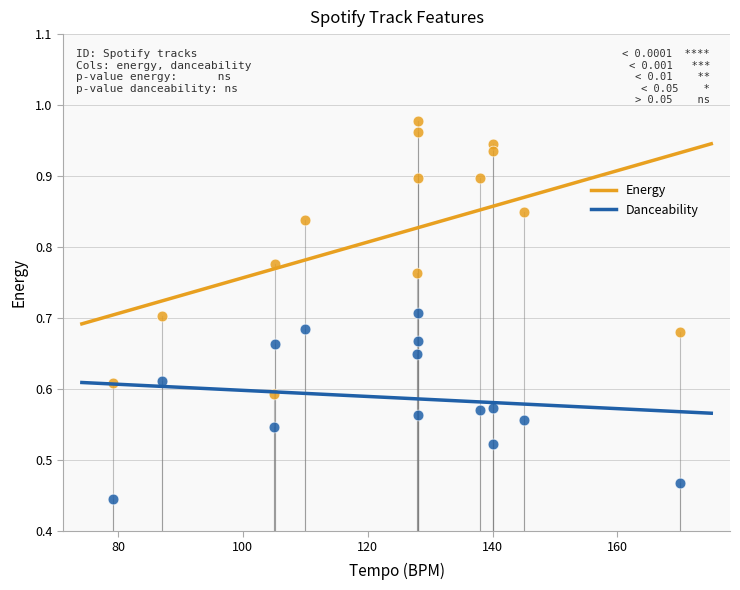

Which series reaches the maximum Y coordinate?

Energy